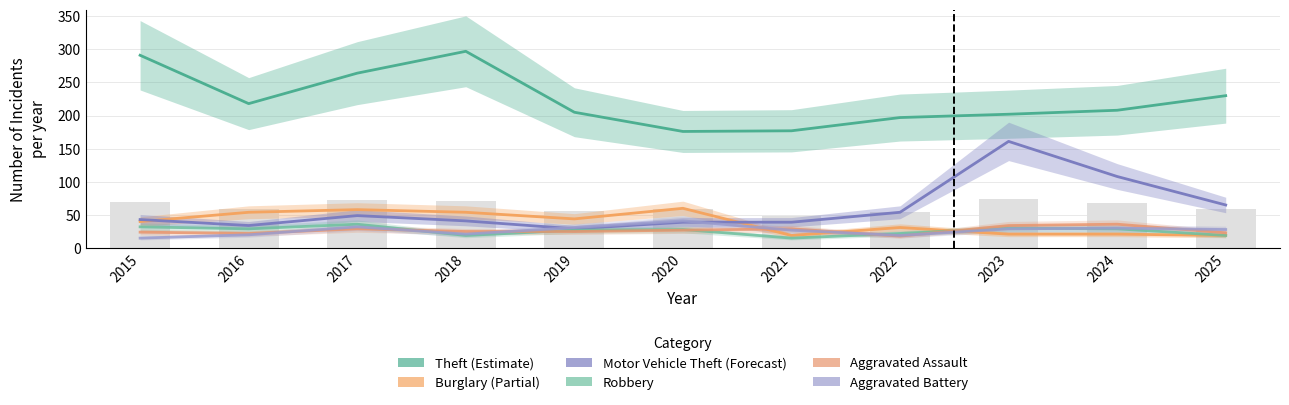

Reading right to left, list all the values displayed in this chart.

Theft: 2025=230	2024=208	2023=202	2022=197	2021=177	2020=176	2019=205	2018=297	2017=264	2016=218	2015=291
Burglary: 2025=19	2024=21	2023=21	2022=31	2021=19	2020=60	2019=44	2018=54	2017=58	2016=54	2015=40
Motor Vehicle Theft: 2025=65	2024=108	2023=161	2022=54	2021=39	2020=39	2019=29	2018=41	2017=49	2016=34	2015=43
Robbery: 2025=19	2024=29	2023=30	2022=22	2021=15	2020=28	2019=27	2018=19	2017=36	2016=29	2015=32
Aggravated Assault: 2025=23	2024=36	2023=34	2022=18	2021=29	2020=27	2019=25	2018=25	2017=29	2016=22	2015=24
Aggravated Battery: 2025=28	2024=30	2023=29	2022=19	2021=27	2020=41	2019=31	2018=21	2017=32	2016=20	2015=15